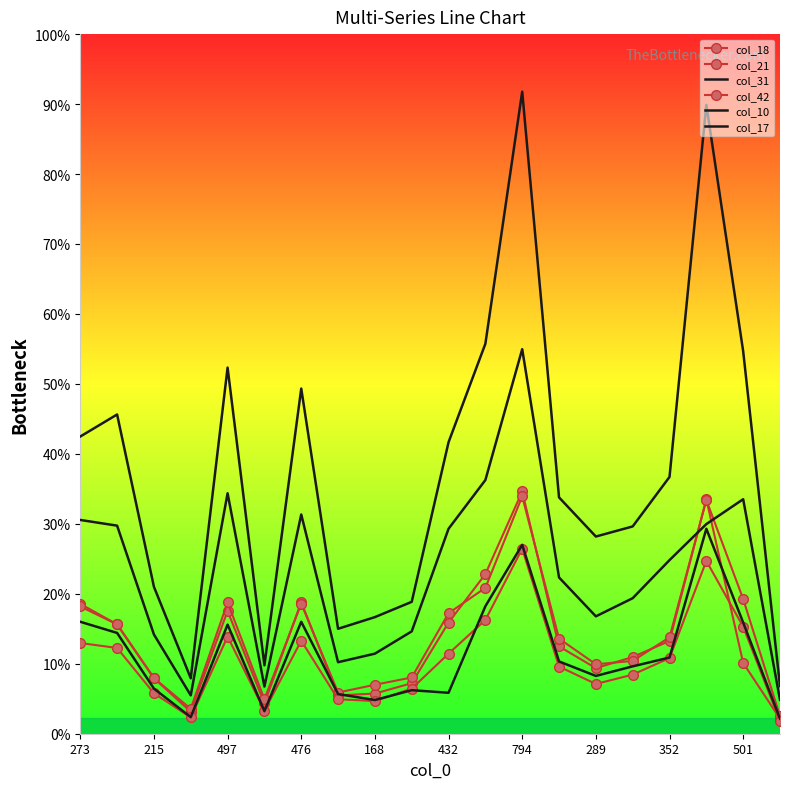

At which label does col_31 reach its minimum?

19